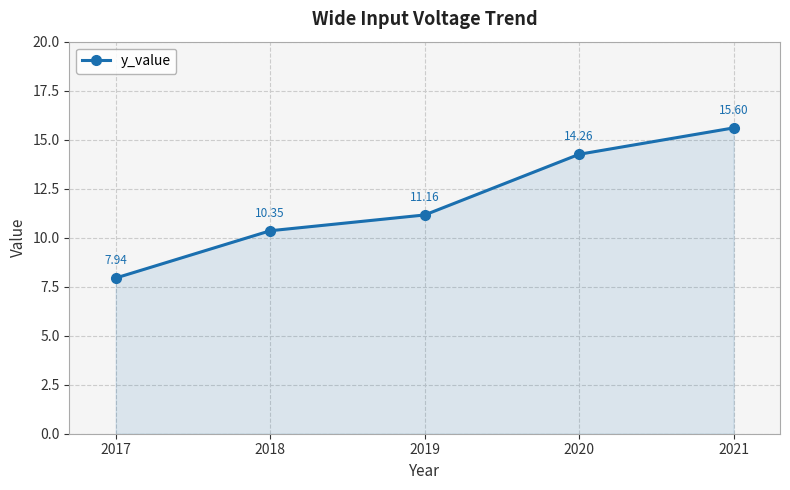

The chart shows a value of 11.2 at 2019. True or false?

True